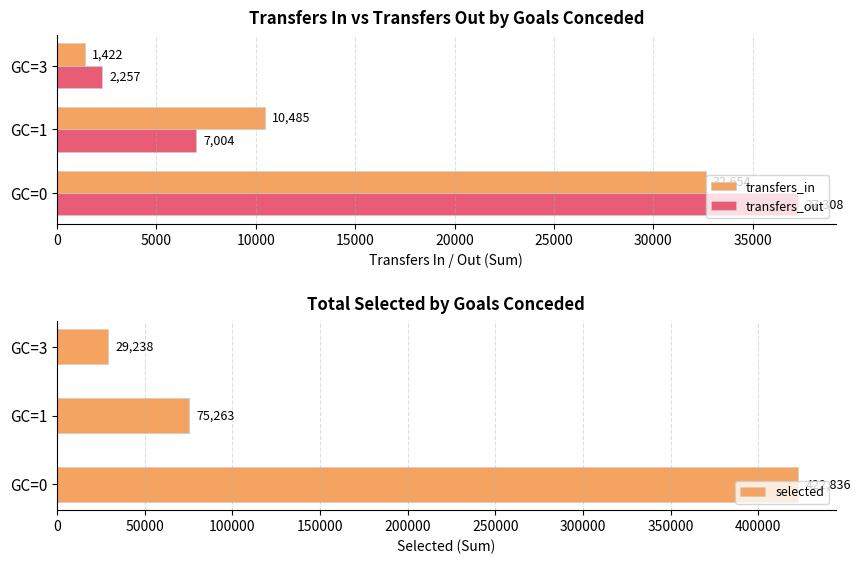

How many bars are there in total?

9